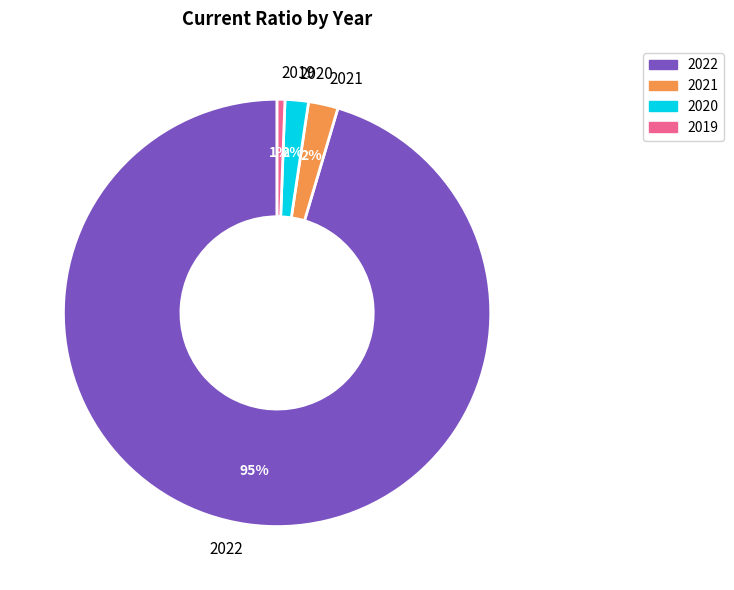

How many segments does this pie chart have?

4